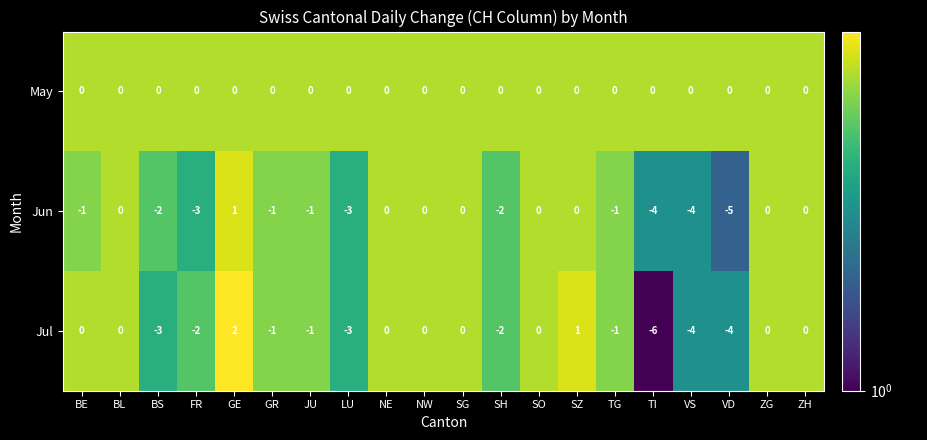

What is the difference between the second highest and minimum values in the Jun series?

5